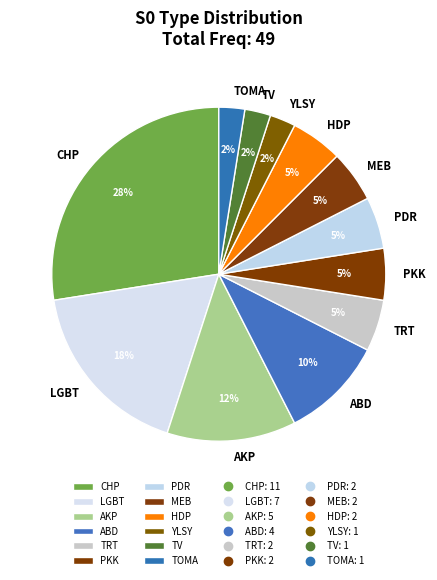

Which has a higher value, HDP or LGBT?

LGBT